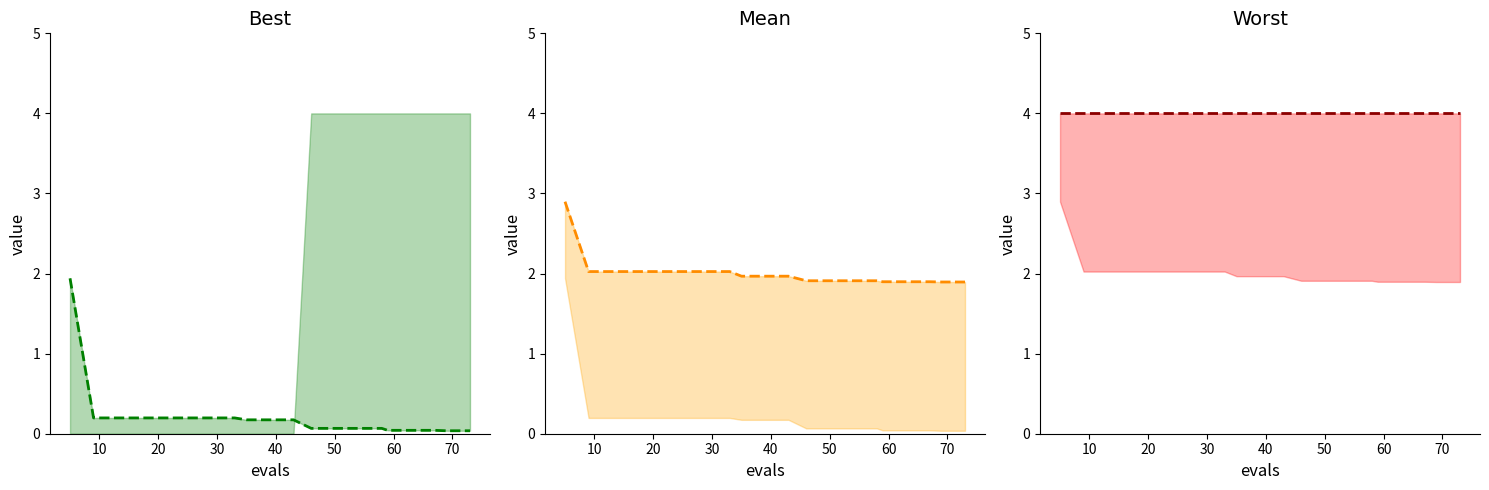

True or false: worst_line and mean_line cross at least once.

False